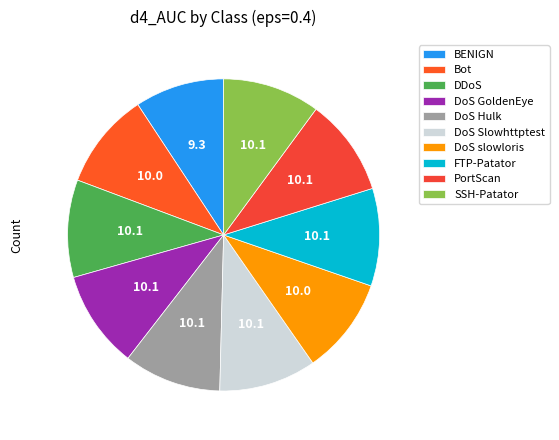

Count the number of slices in the pie.

10